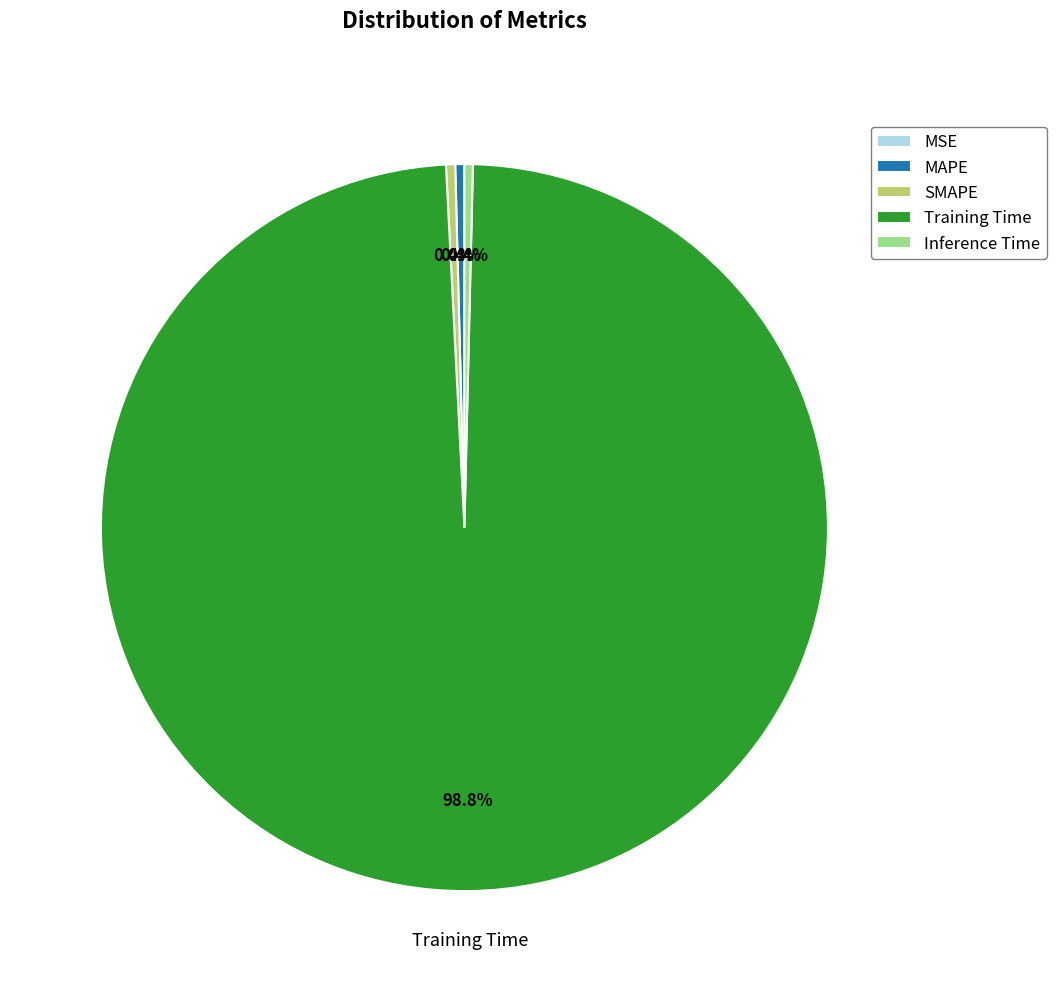

What percentage is NOT represented by Inference Time?

99.6%